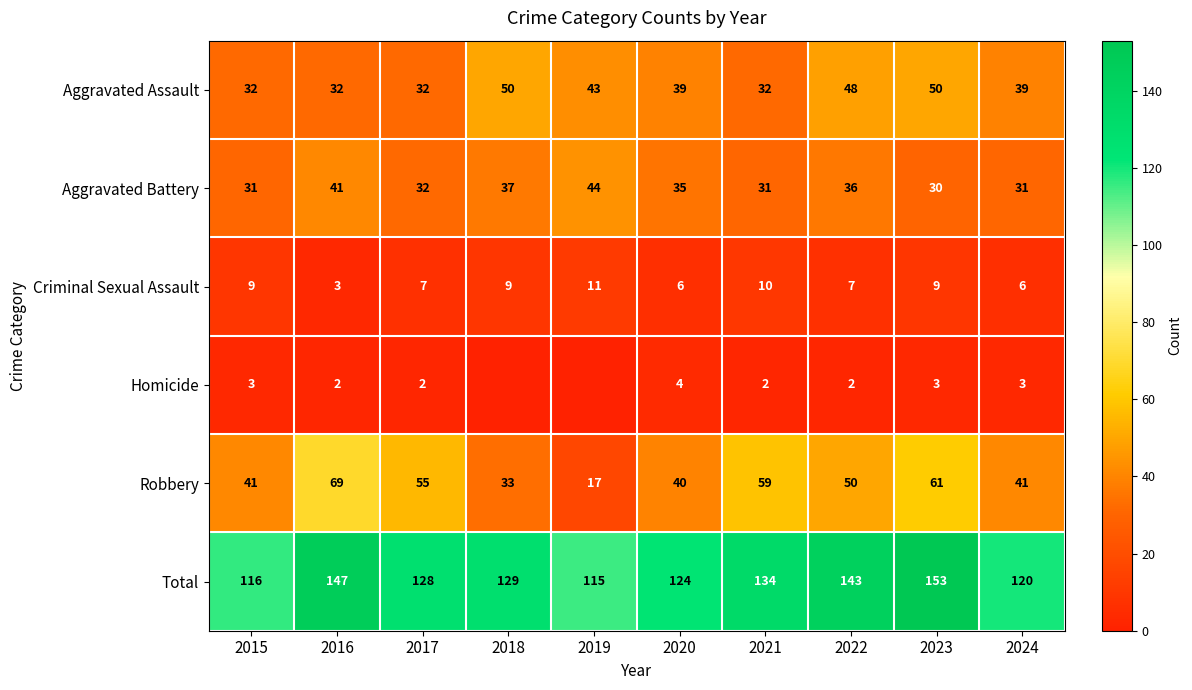

At which label does Total first exceed 129?

2016